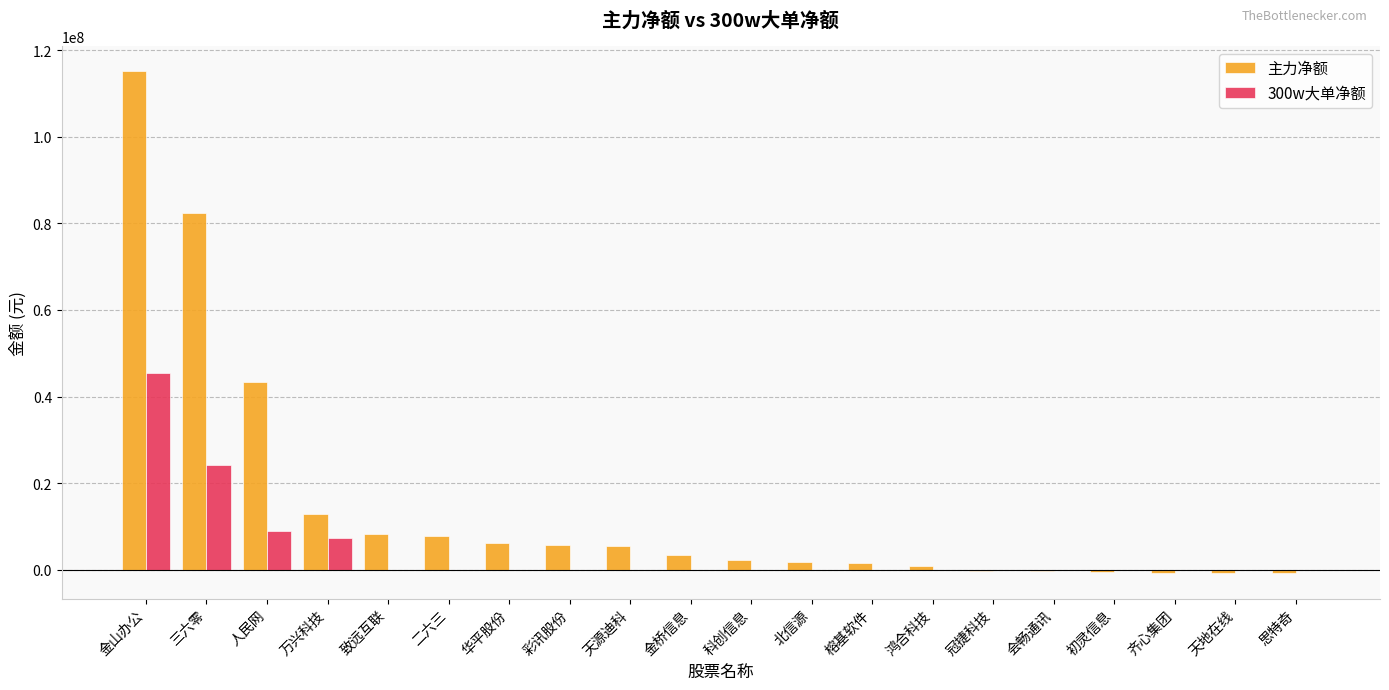

The 300w大单净额 series shows -23906505 at 思特奇. True or false?

False